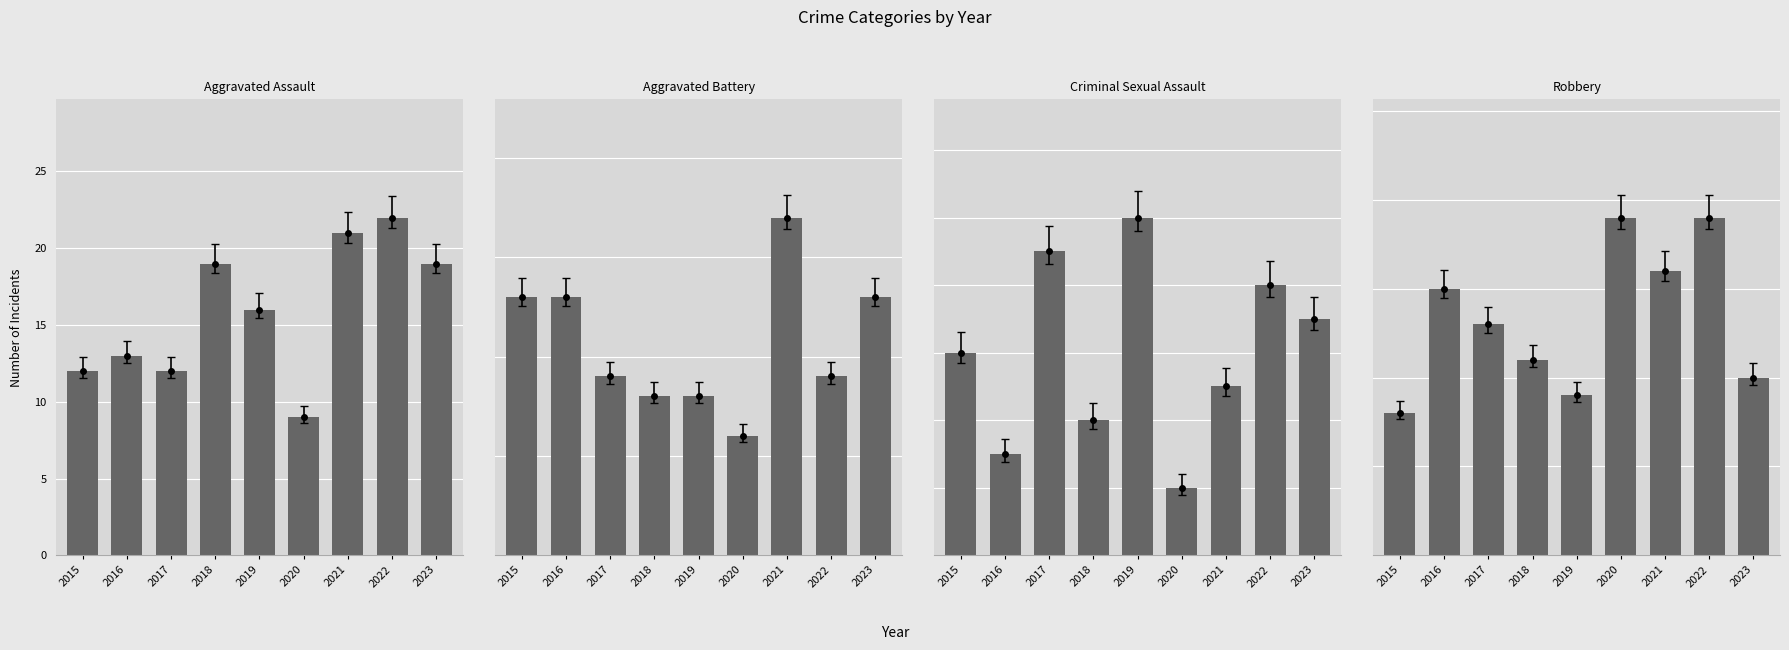

Which category has the highest value across all series?

2022